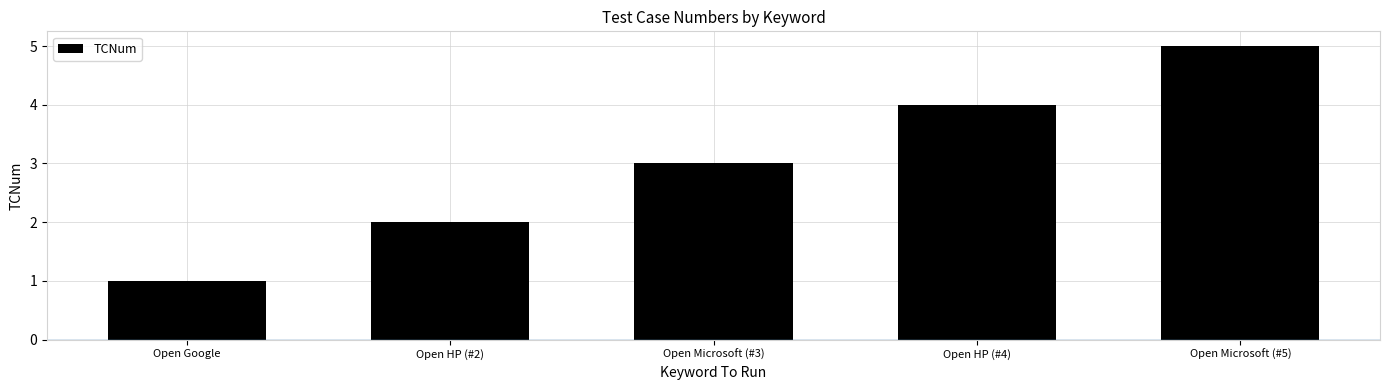

Which category has the highest value across all series?

Open Microsoft (#5)